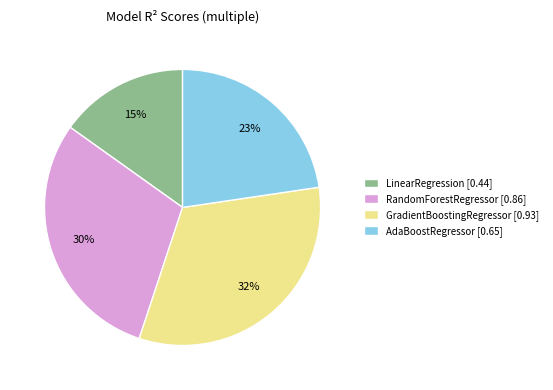

To the nearest percent, what is the difference between the GradientBoostingRegressor and LinearRegression slice percentages?

17%